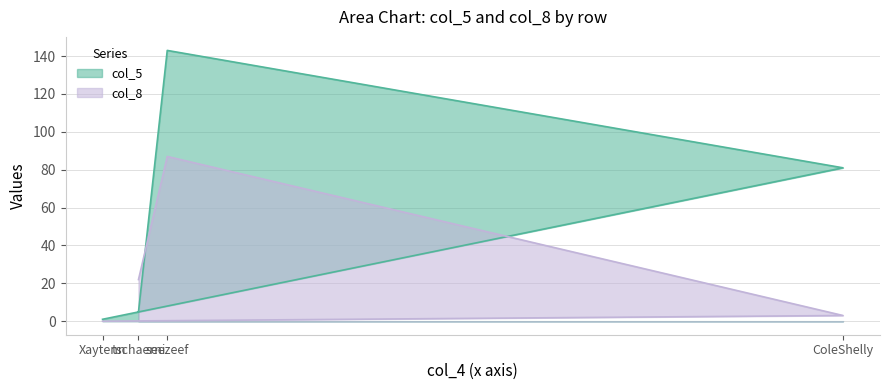

True or false: col_8 has more than 1 interior local peaks.

False